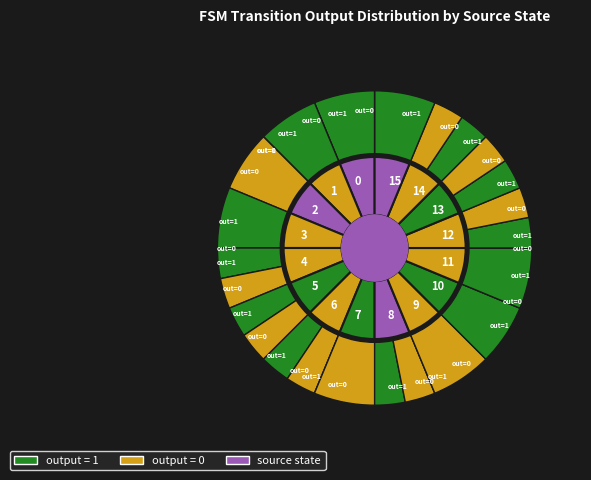

Between 26 and 17, which is larger?

26